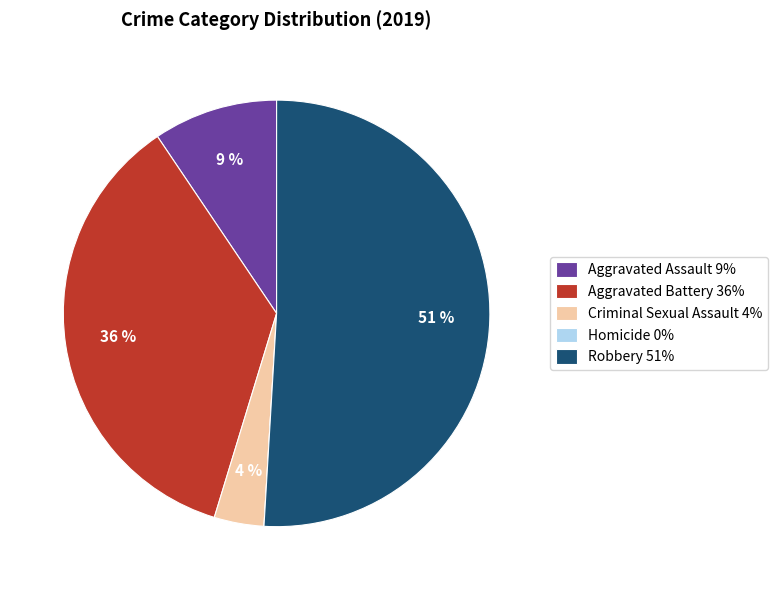

True or false: Aggravated Assault 9% accounts for 9% of the total.

True